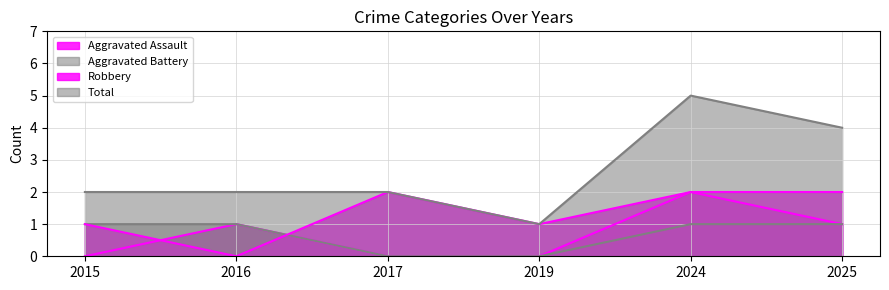

How many Aggravated Assault values are between 0 and 1?

5